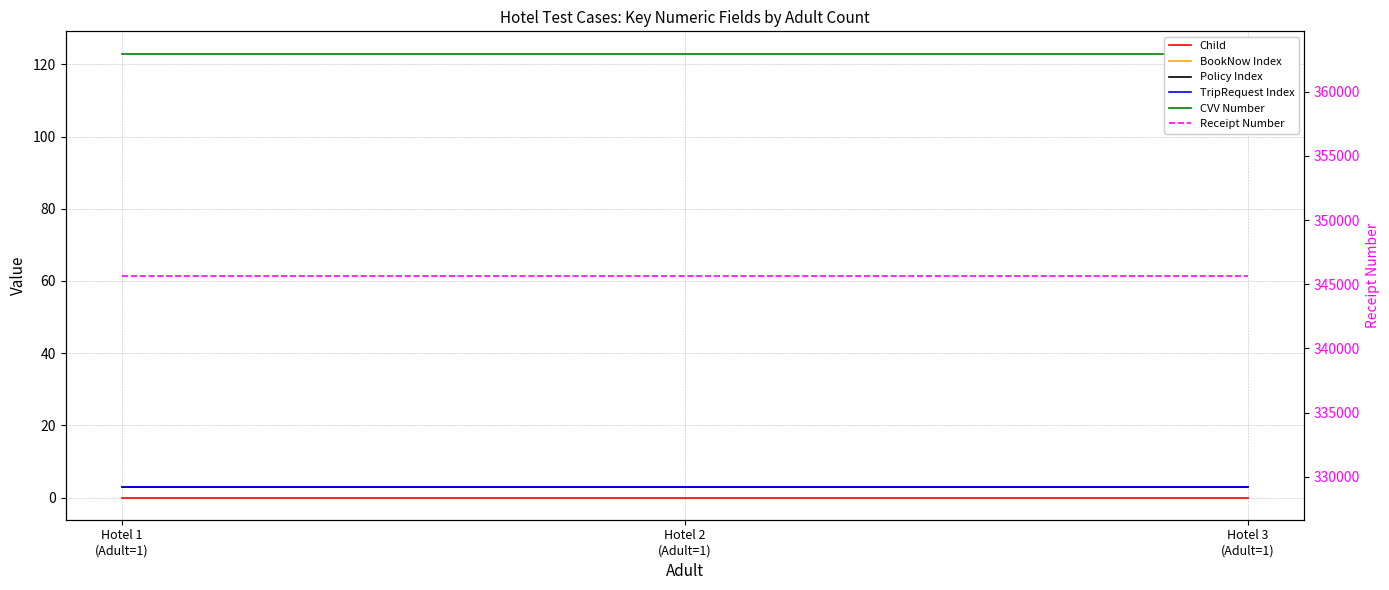

The value of Child at Hotel 3
(Adult=1) is 0. True or false?

True